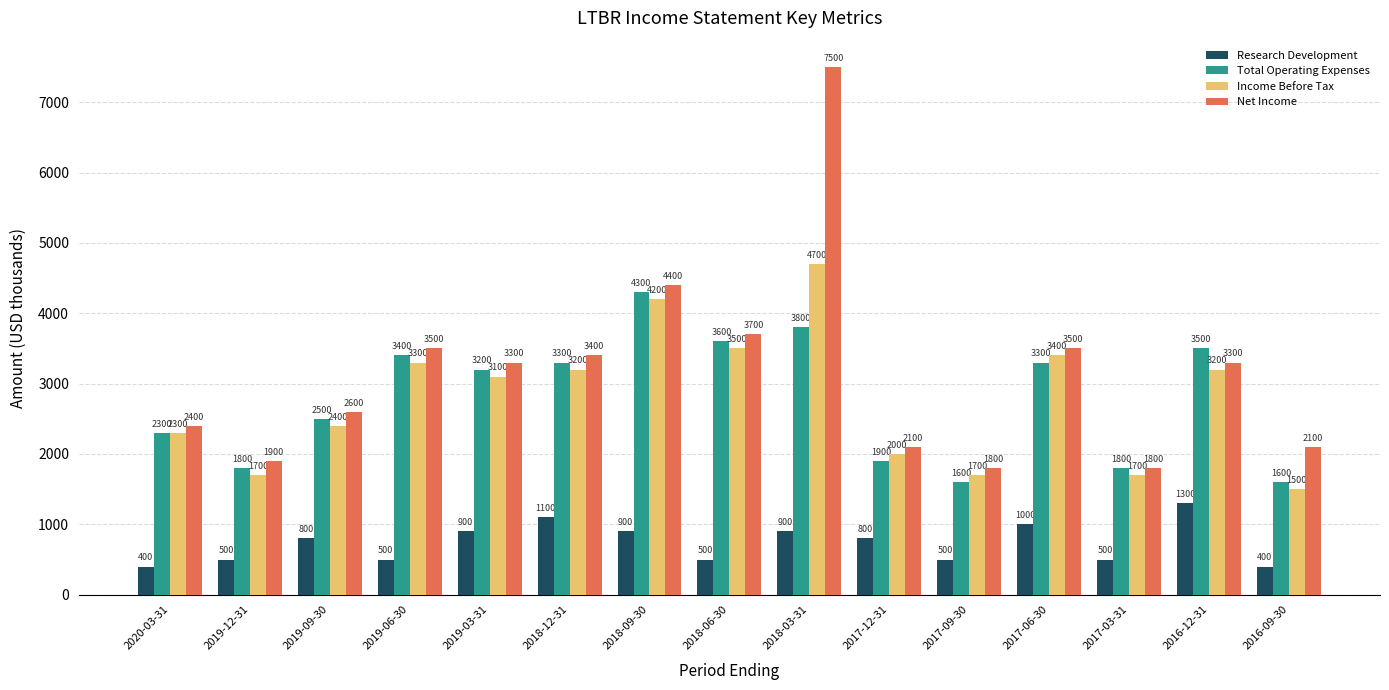

What is the sum of the Income Before Tax values at 2017-06-30 and 2017-12-31?

5400